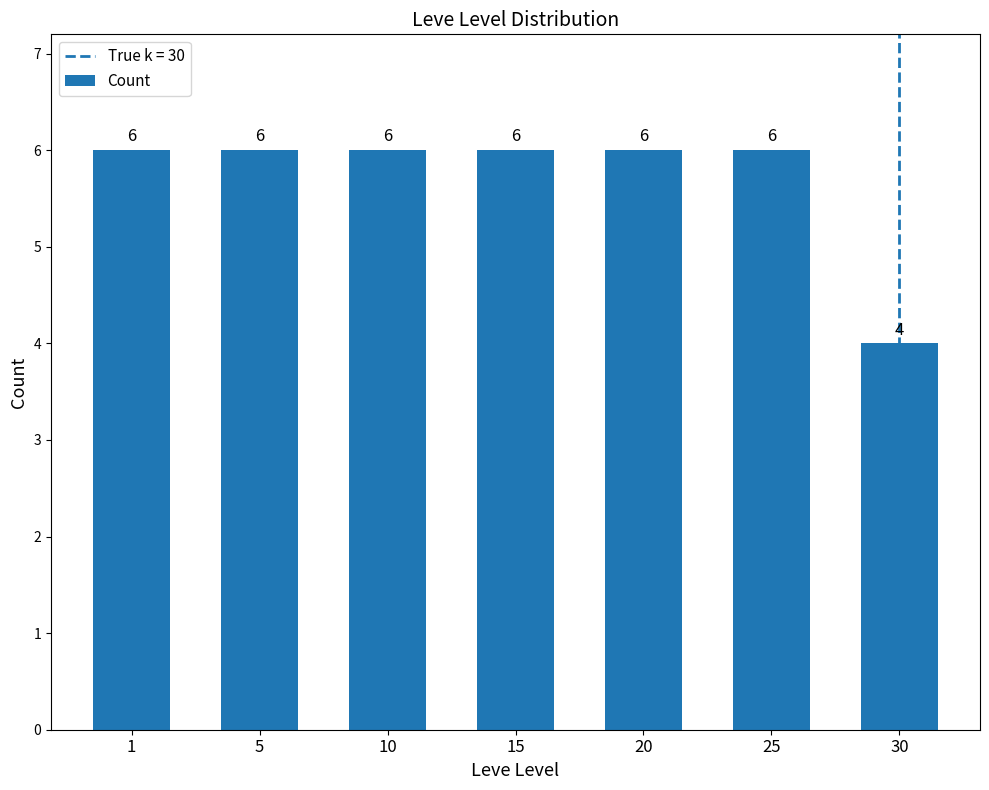

Reading left to right, list all the values displayed in this chart.

6	6	6	6	6	6	4